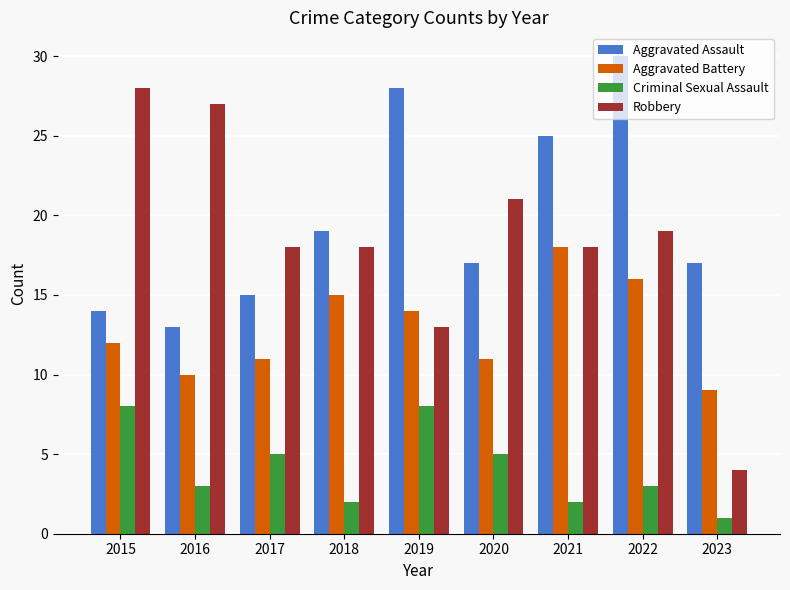

What is the greatest value displayed?

30